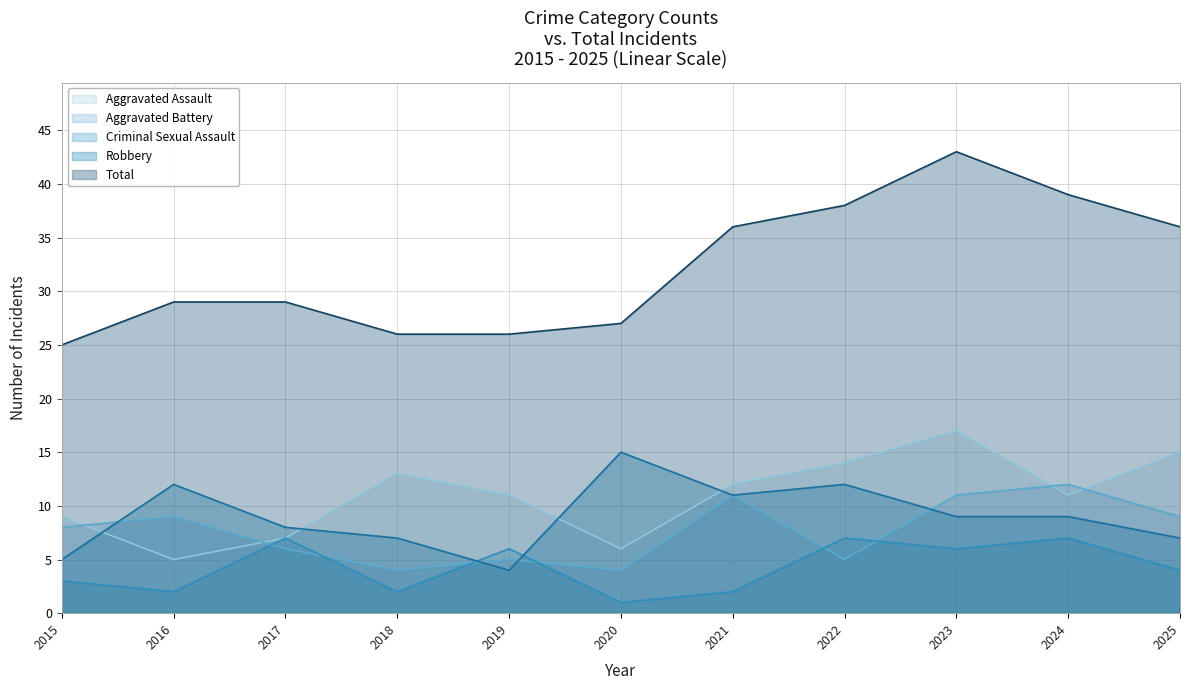

How many Aggravated Battery values are between 5 and 11?

8